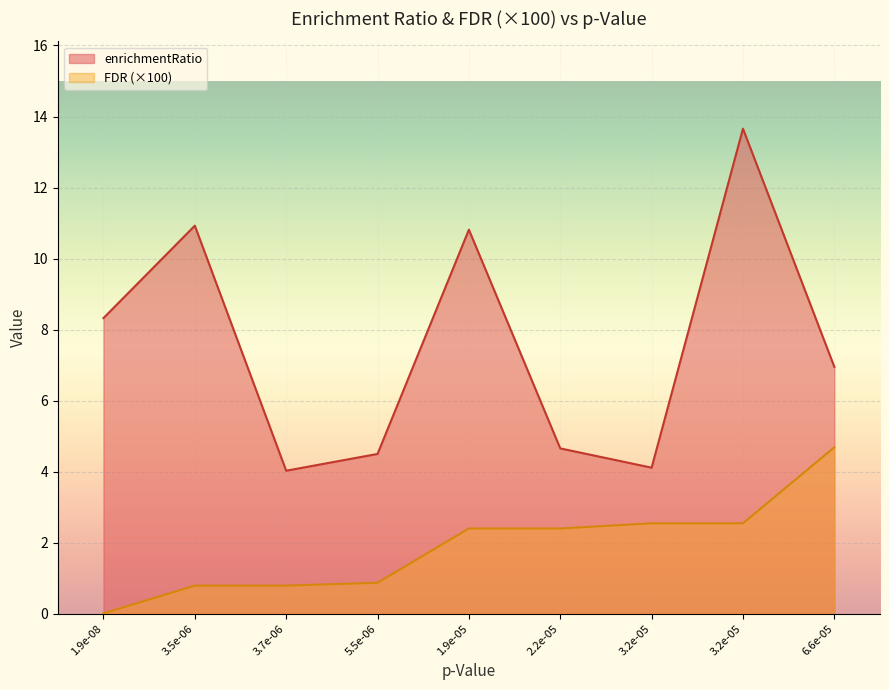

True or false: FDR and enrichmentRatio intersect in this chart.

False